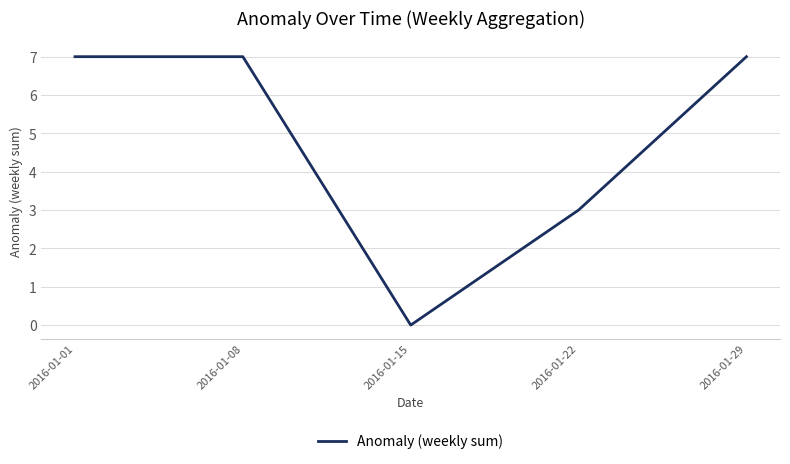

Between 2016-01-01 and 2016-01-15, which is larger?

2016-01-01